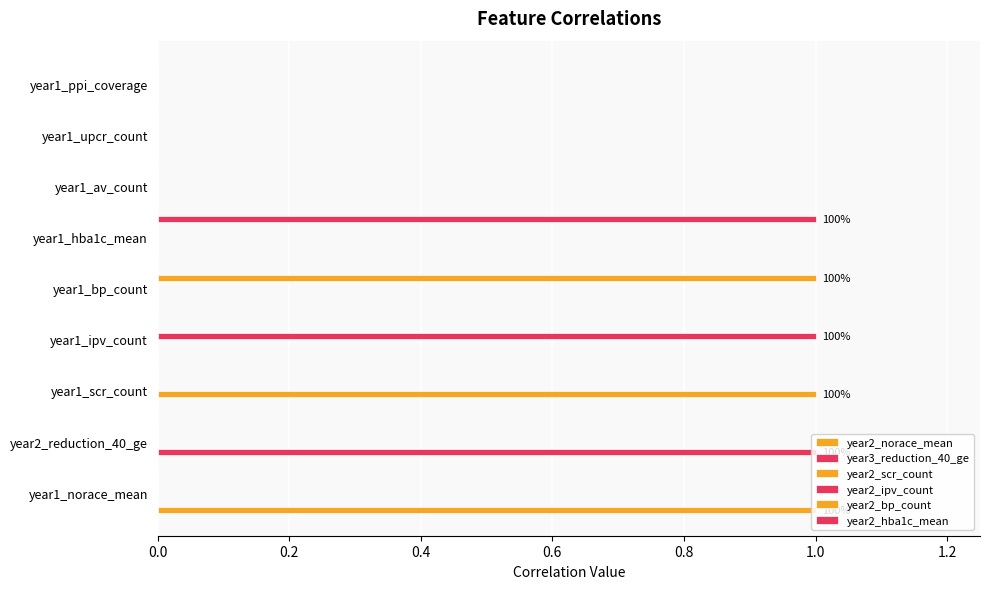

What is the difference between the maximum and minimum values in the year2_norace_mean series?

1